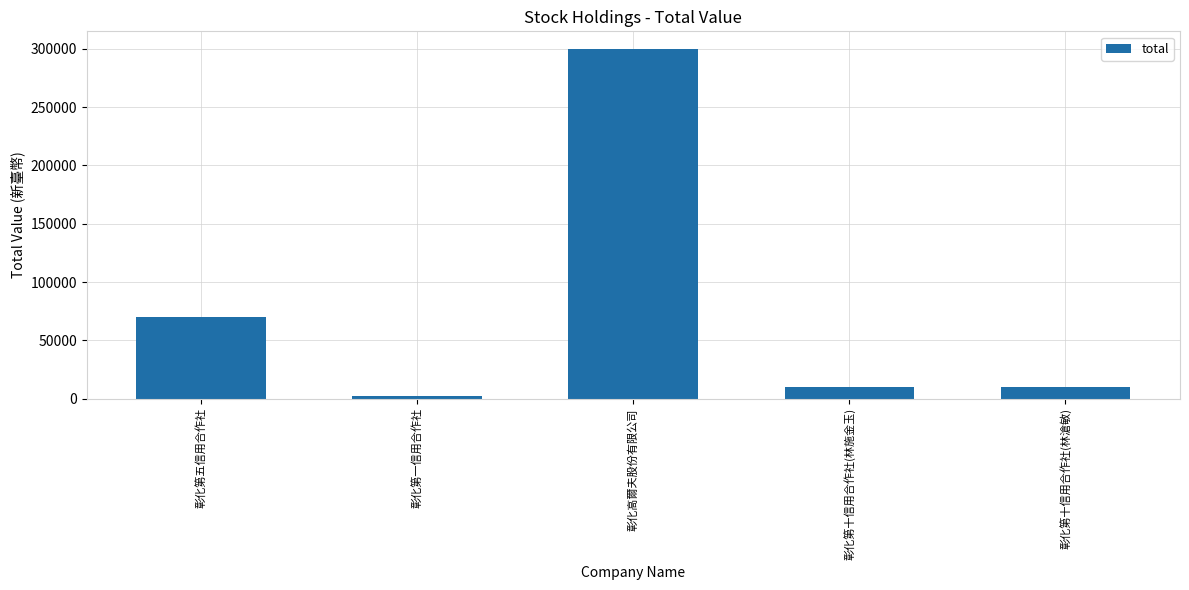

What is the label of the 1st bar from the left?

彰化第五信用合作社